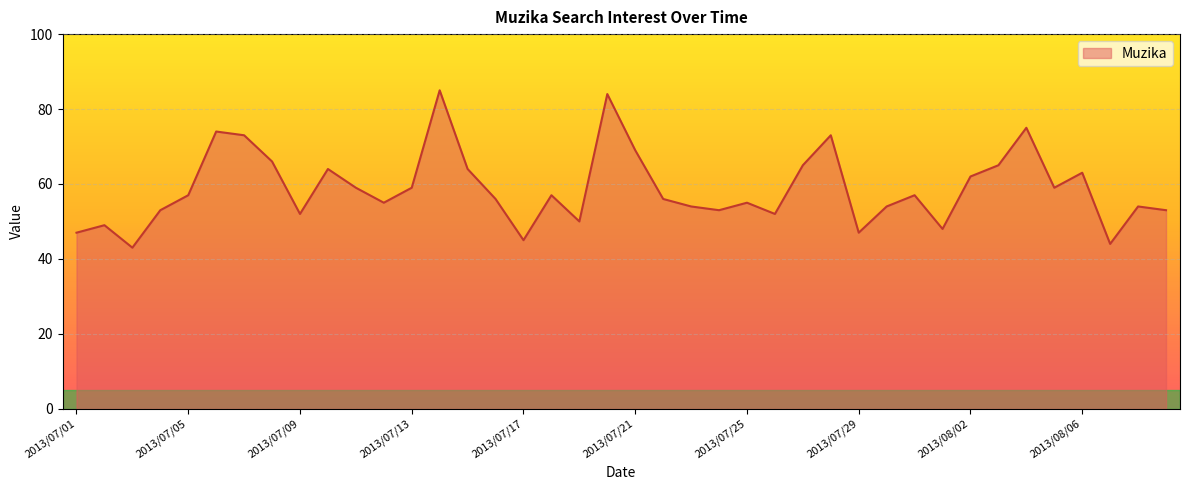

What is the greatest value displayed?

85